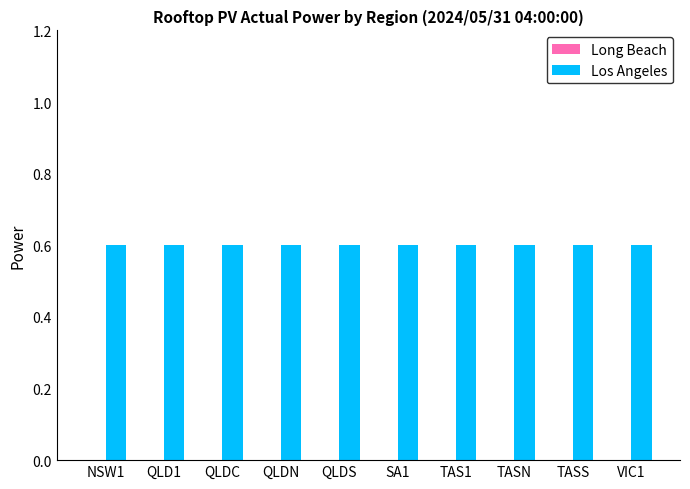

At which label is Long Beach closest to 0?

NSW1